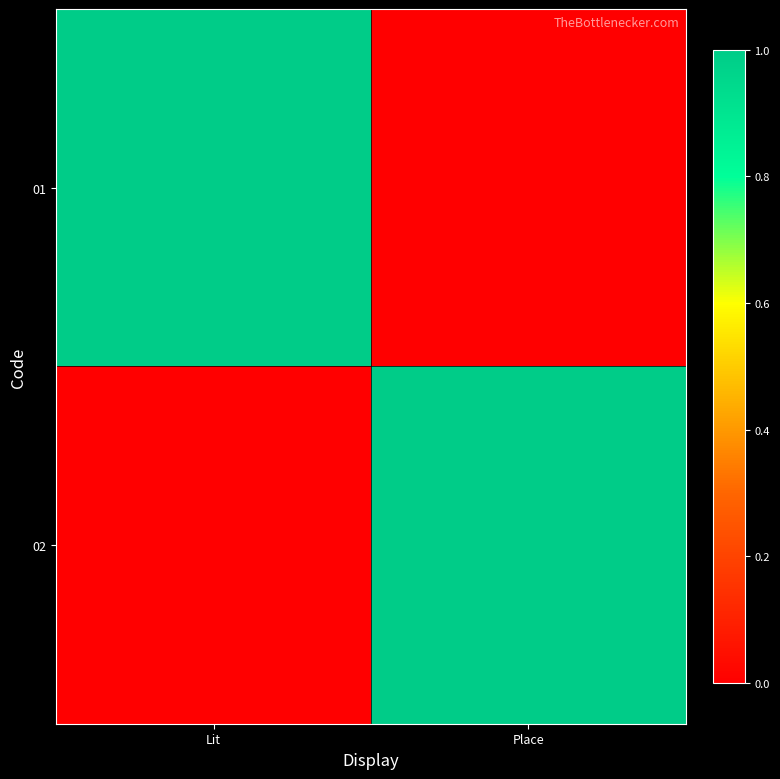

Reading left to right, list all the values displayed in this chart.

01: Lit=1	Place=0
02: Lit=0	Place=1